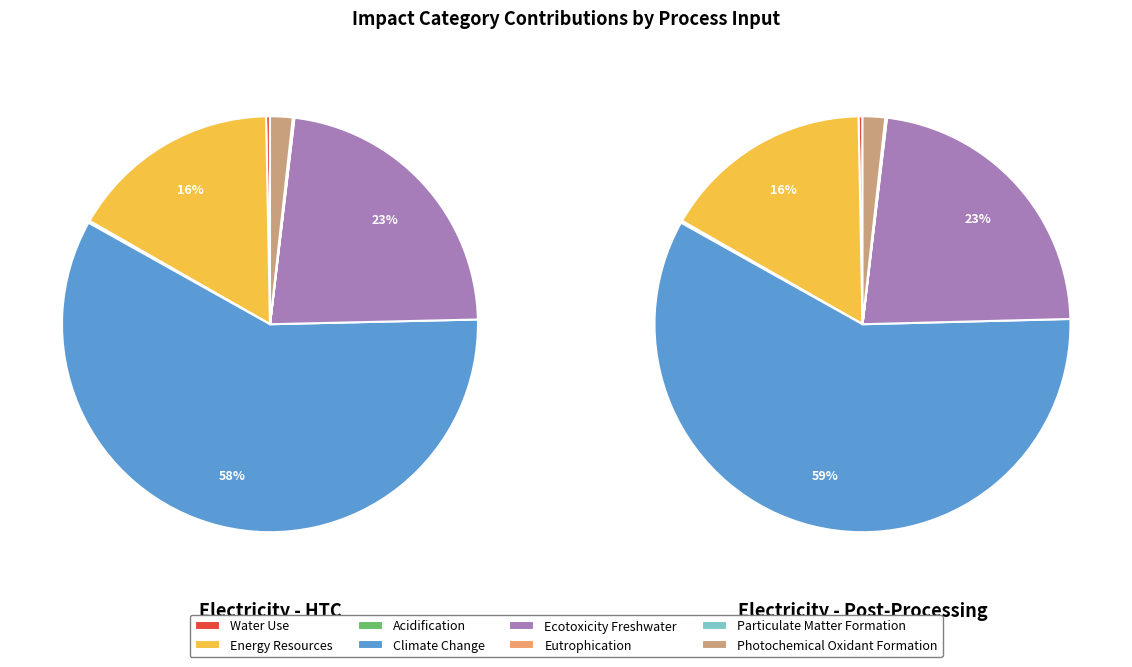

The electricity_htc slice represents 0% of the pie. True or false?

True